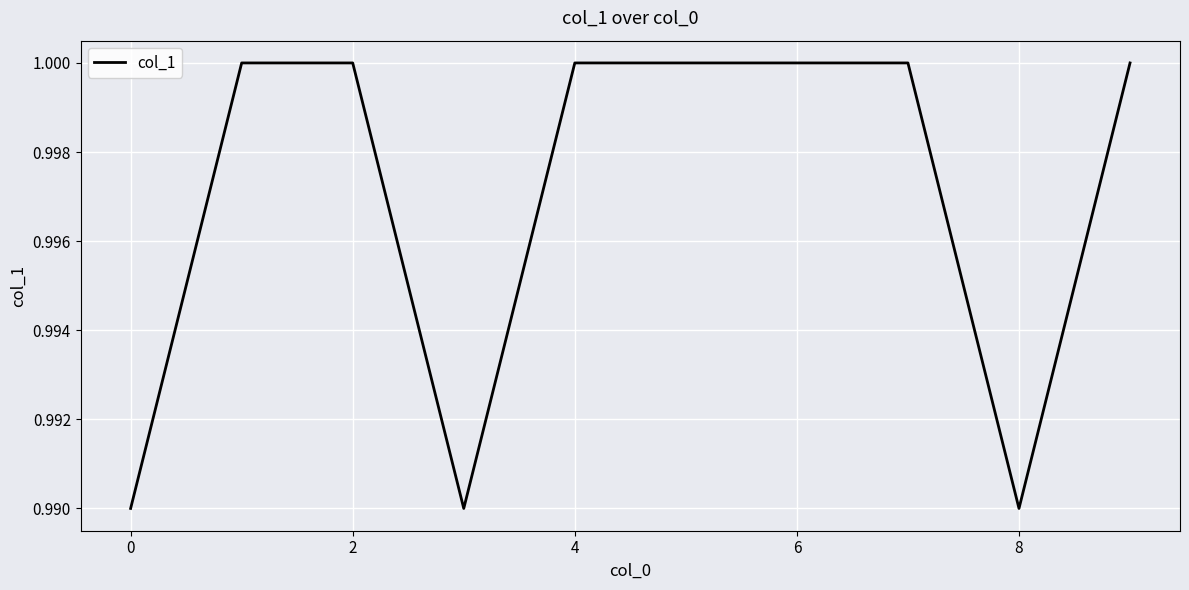

True or false: the data shows 1.0 at 6.

True